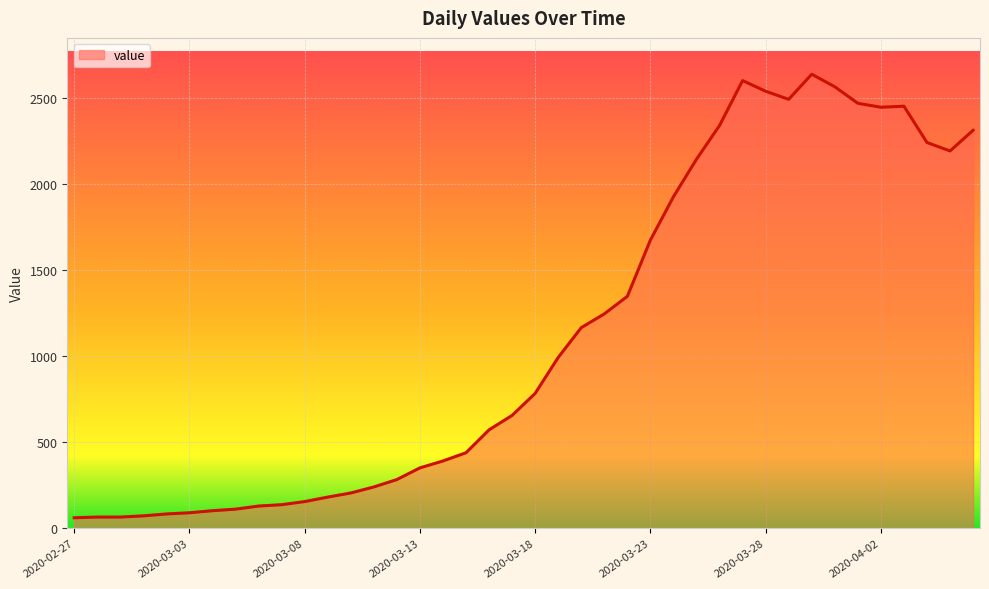

True or false: there are more than 0 points higher than both neighbors.

True